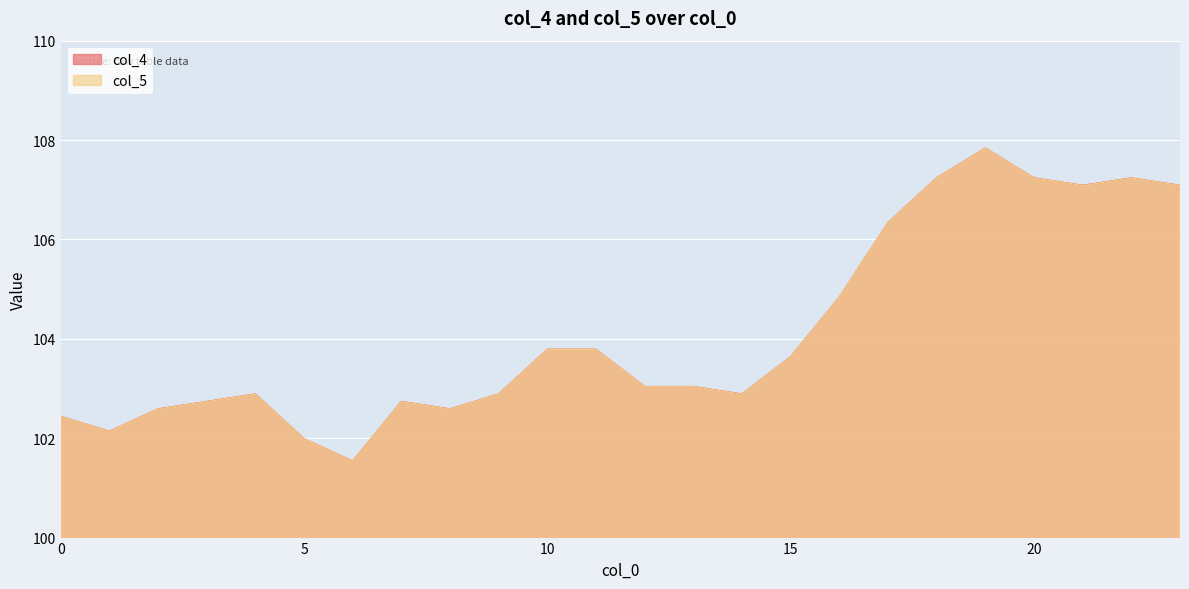

Reading right to left, transcribe all the data shown in this chart.

col_4: 107.1	107.2	107.1	107.2	107.8	107.2	106.3	104.8	103.6	102.9	103.0	103.0	103.8	103.8	102.9	102.6	102.7	101.5	102.0	102.9	102.7	102.6	102.1	102.4
col_5: 107.1	107.2	107.1	107.2	107.8	107.2	106.3	104.8	103.6	102.9	103.0	103.0	103.8	103.8	102.9	102.6	102.7	101.5	102.0	102.9	102.7	102.6	102.1	102.4